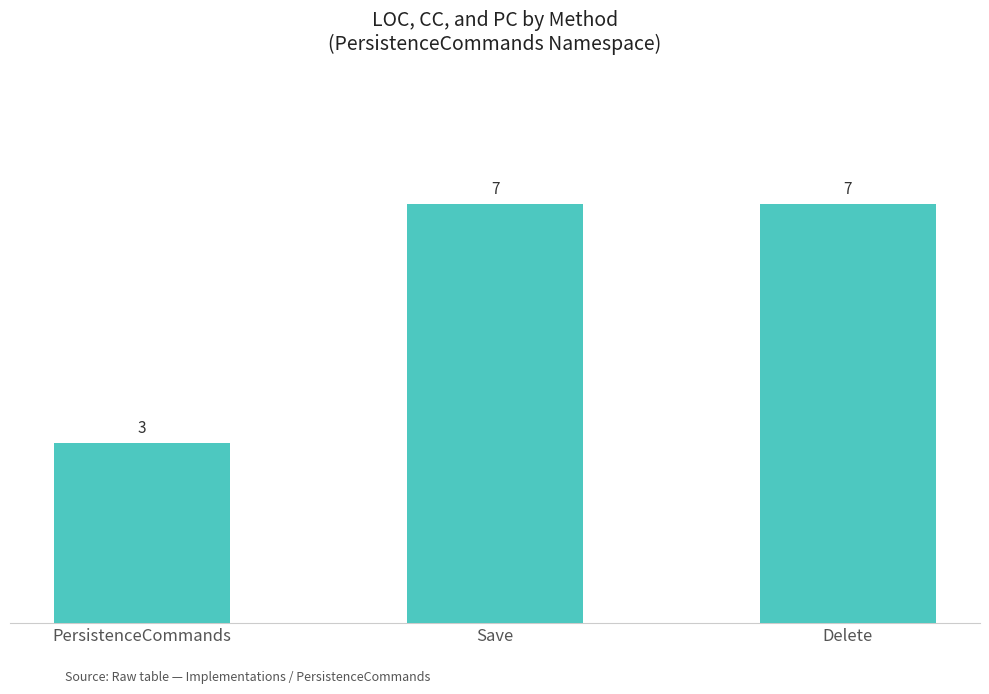

At which label is the value closest to 5?

PersistenceCommands